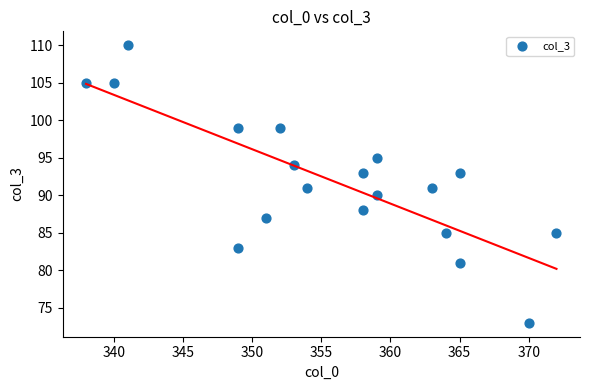

What is the range of Y values (max minus min)?

37